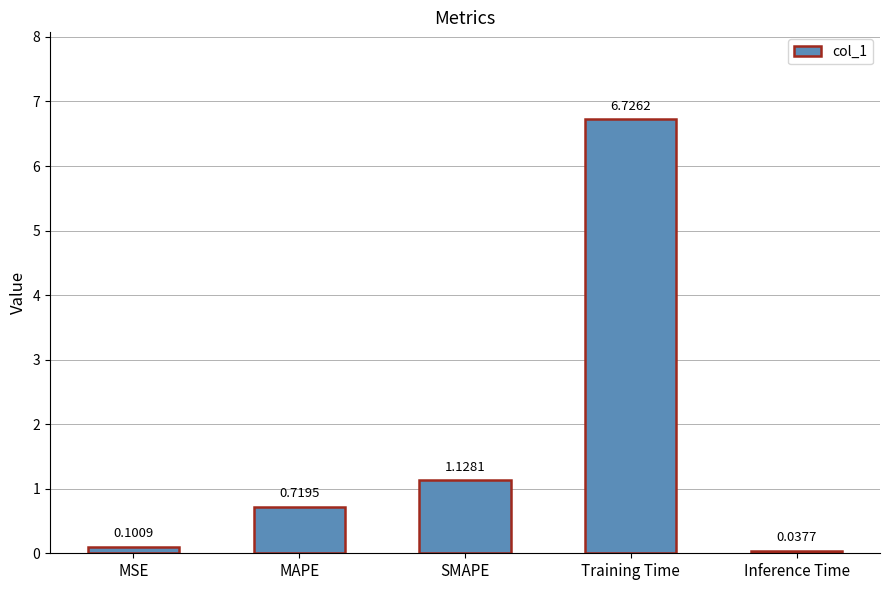

Does the chart contain any negative values?

No